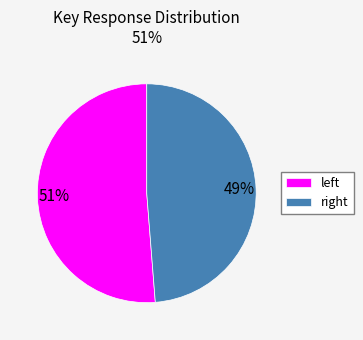

To the nearest percent, what is the average slice percentage?

50%